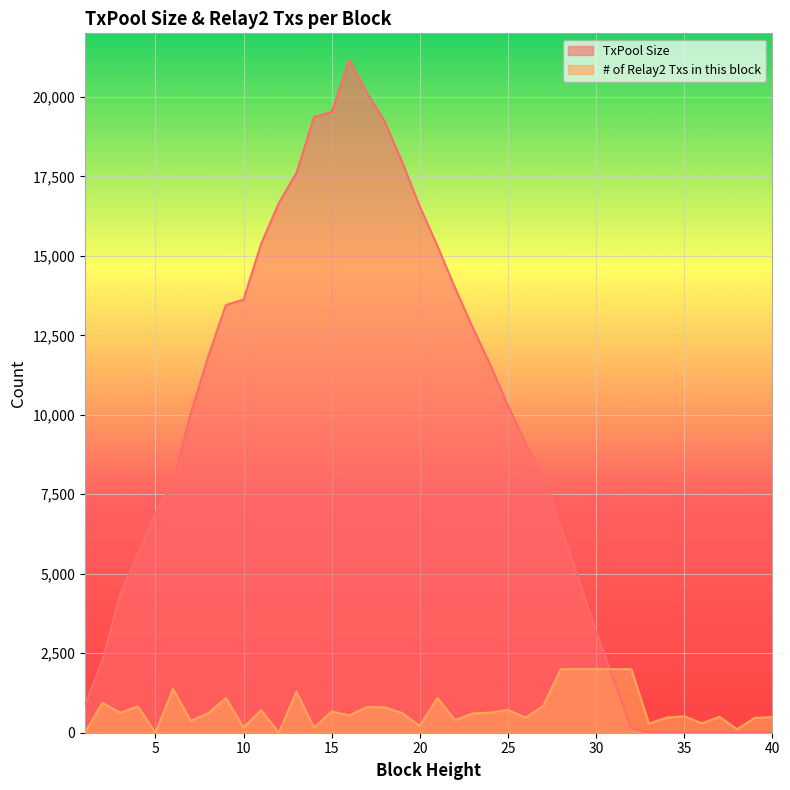

Reading left to right, extract all data points from this chart.

TxPool Size: 868	2295	4346	5623	6910	7887	10038	11841	13455	13624	15381	16661	17604	19368	19526	21160	20130	19238	17950	16552	15314	13992	12747	11570	10290	9104	8083	6477	4854	3185	1665	151	0	0	0	0	0	0	0	0
# of Relay2 Txs in this block: 0	941	627	830	0	1378	377	612	1090	165	711	0	1285	159	670	545	807	800	619	211	1094	396	604	632	719	472	840	2000	2000	2000	2000	2000	287	474	518	297	497	111	466	492